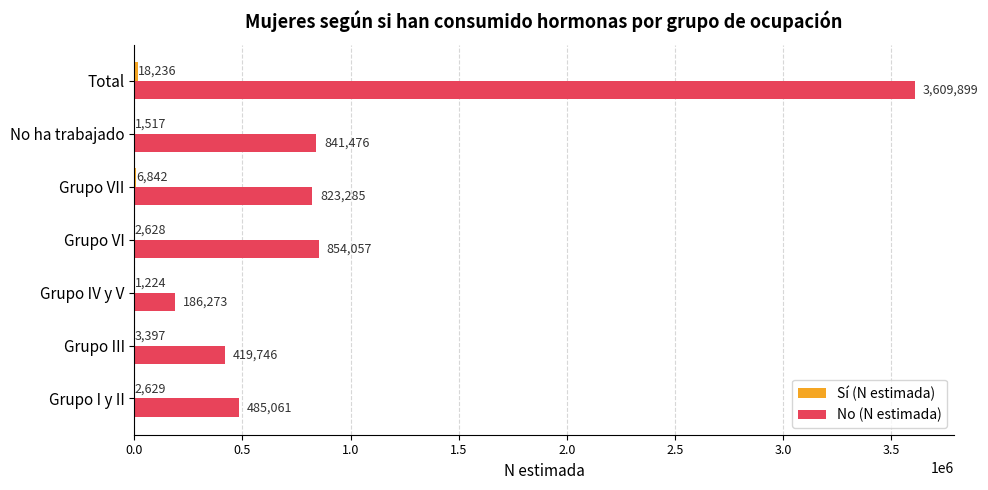

What is the greatest value displayed?

3609899